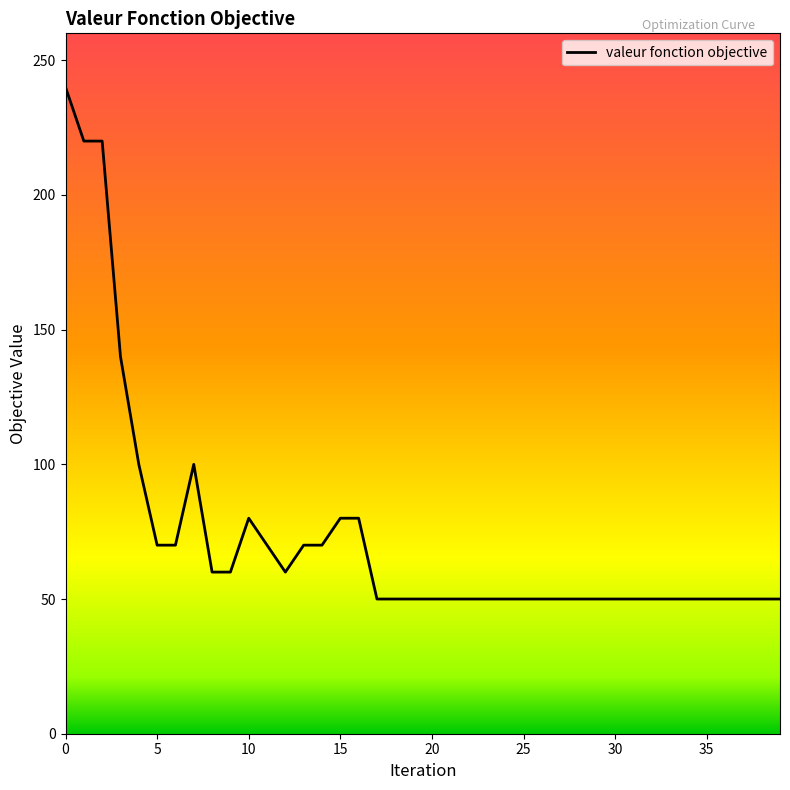

What is the maximum value shown in the chart?

240